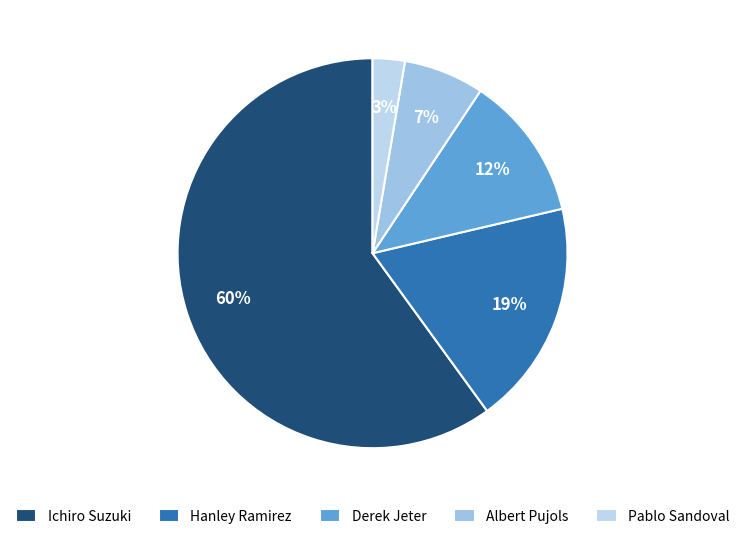

Combined, what portion of the pie is Albert Pujols and Derek Jeter?

18.7%